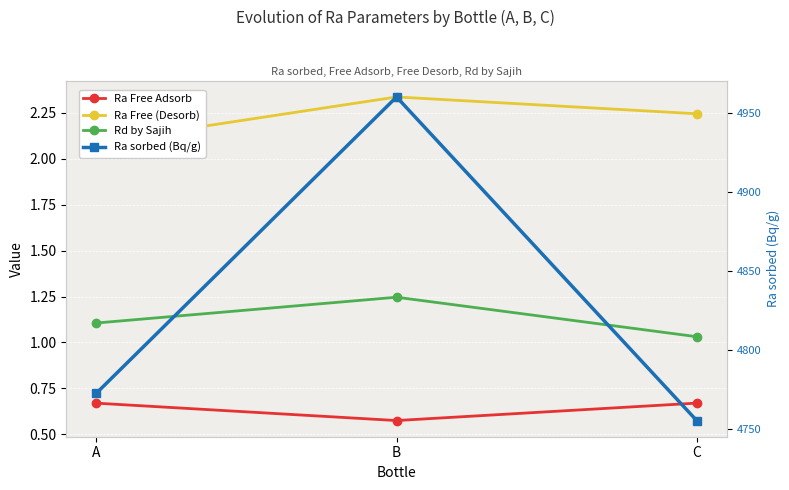

At how many categories does at least one series exceed 1860?

3